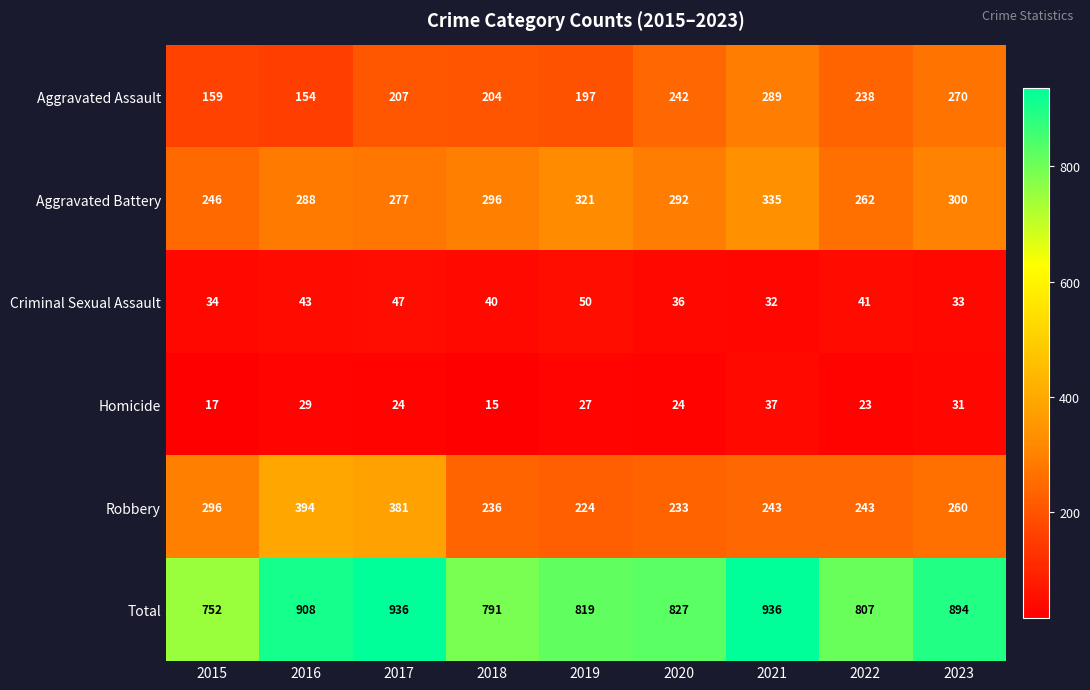

Between 2020 and 2023, which series saw the biggest shift?

Total